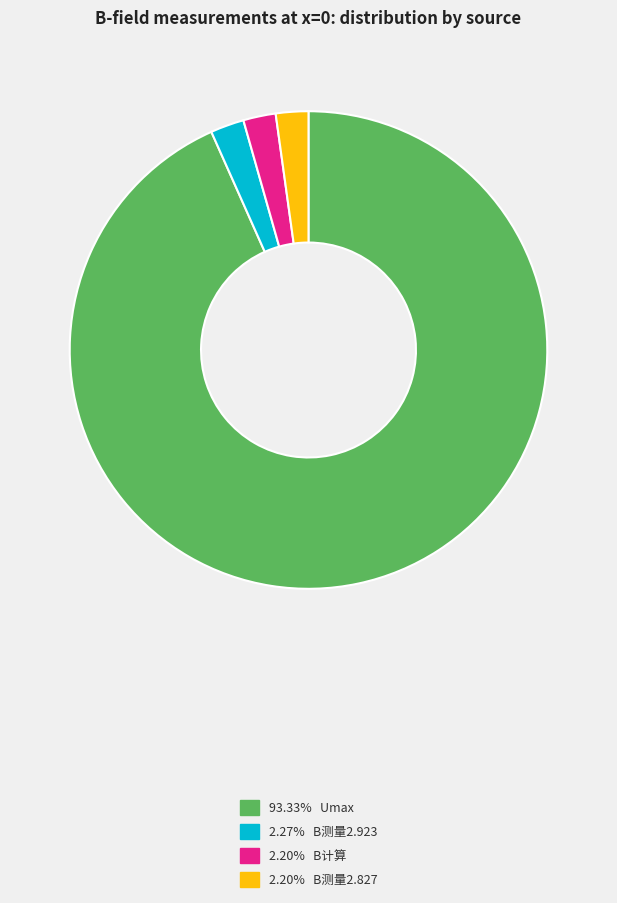

Count the number of slices in the pie.

4